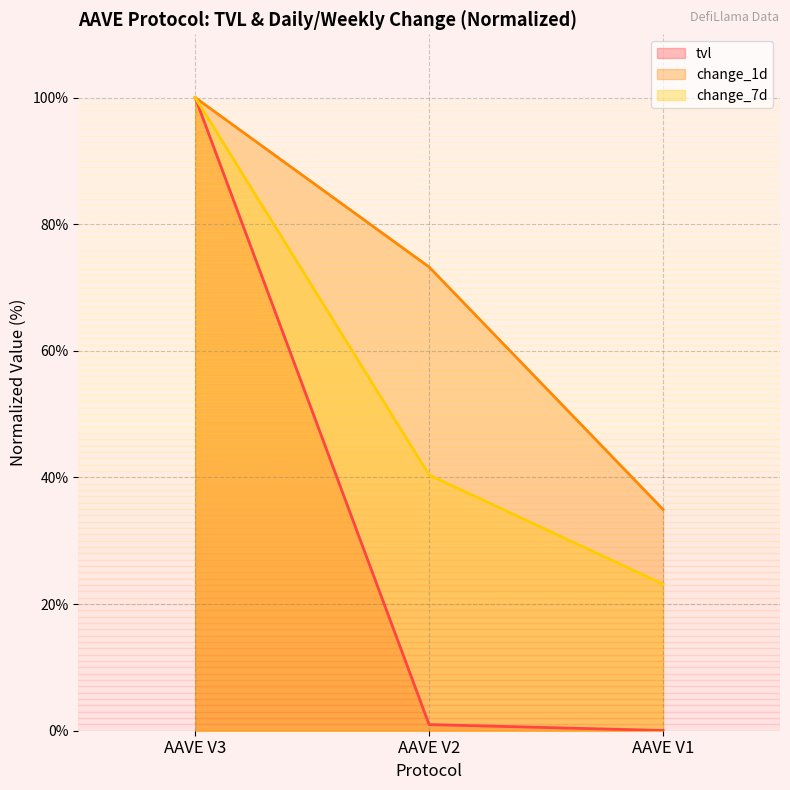

List the labels in order of change_7d value, largest first.

AAVE V3, AAVE V2, AAVE V1